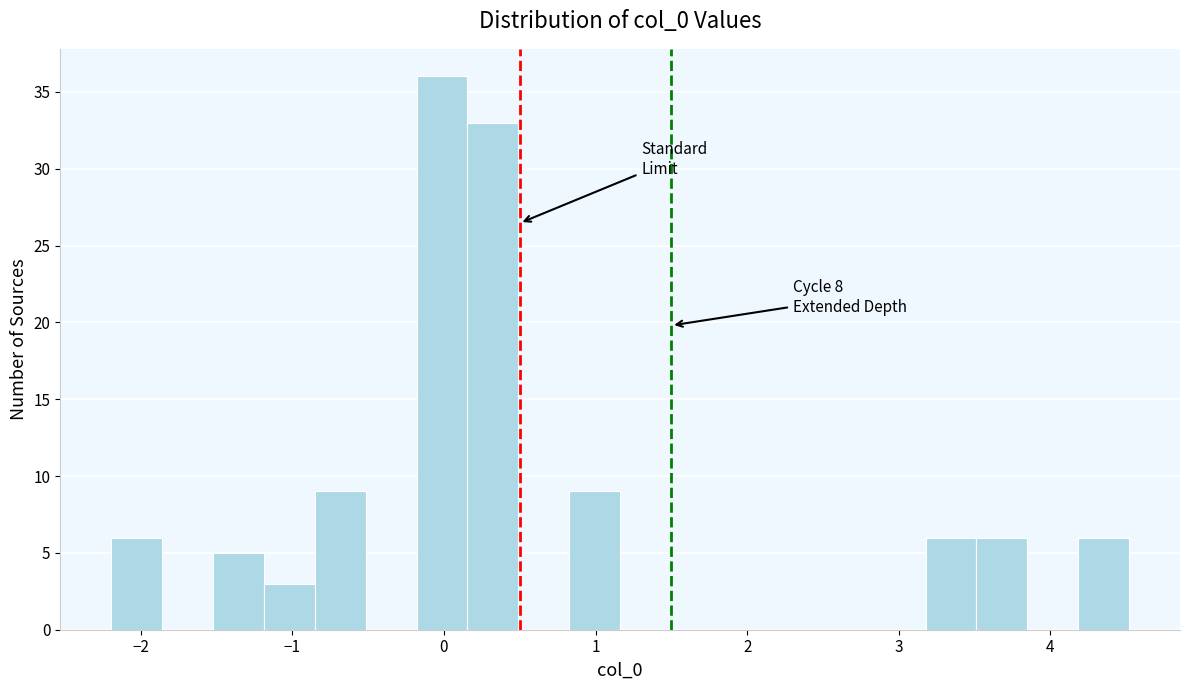

Read against the x-axis, roughly where is the centre of the tallest bar?

0.0